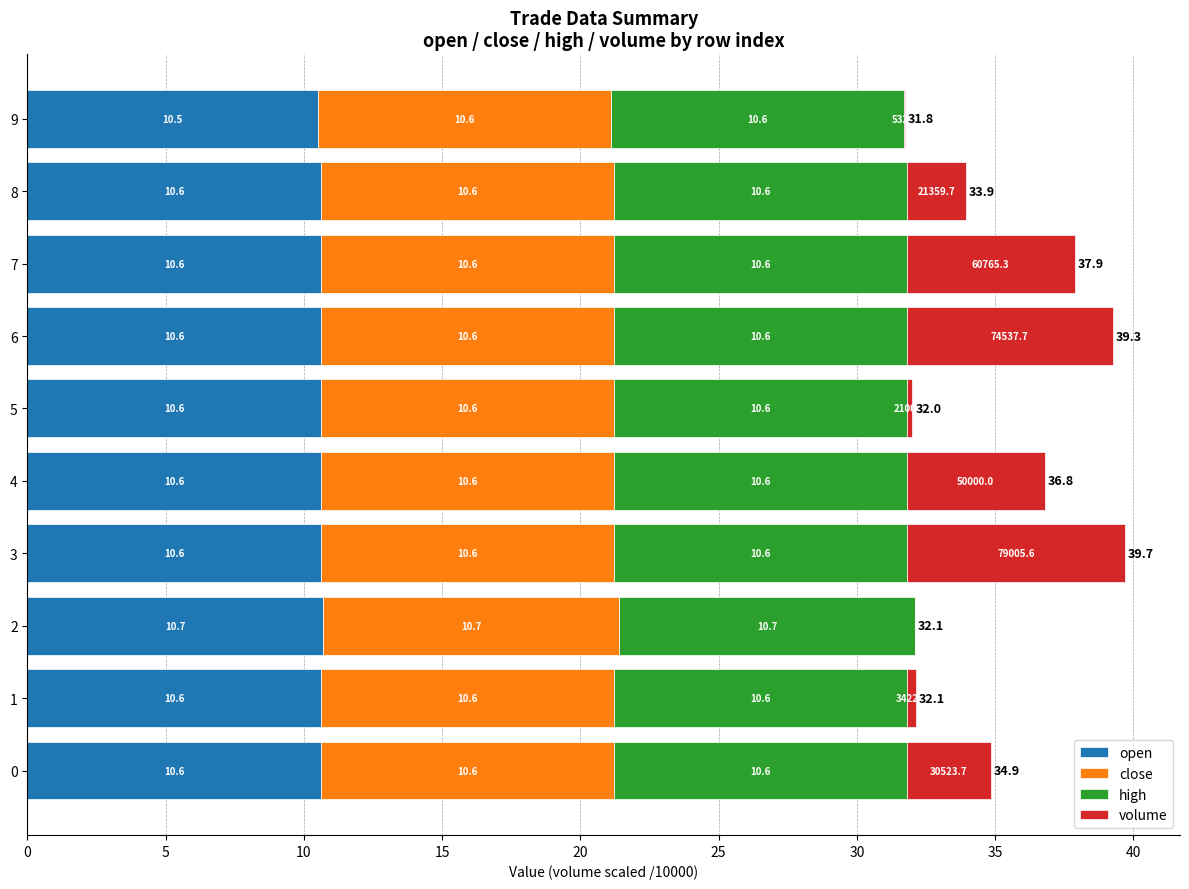

At which category is the sum across all series the highest?

3